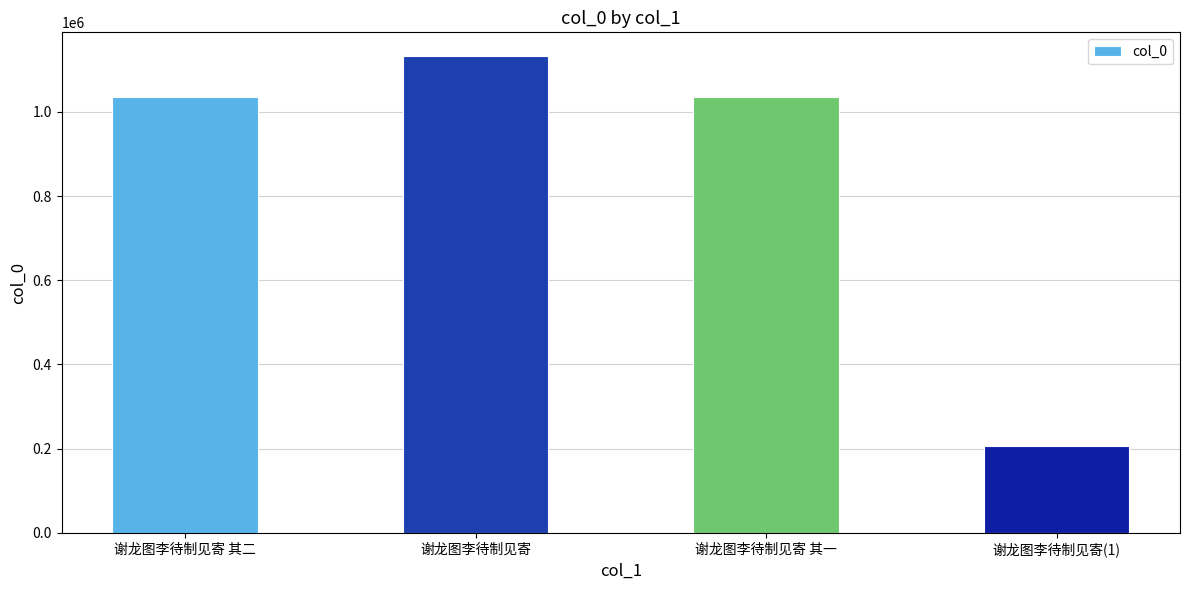

What is the label of the 3rd bar from the right?

谢龙图李待制见寄